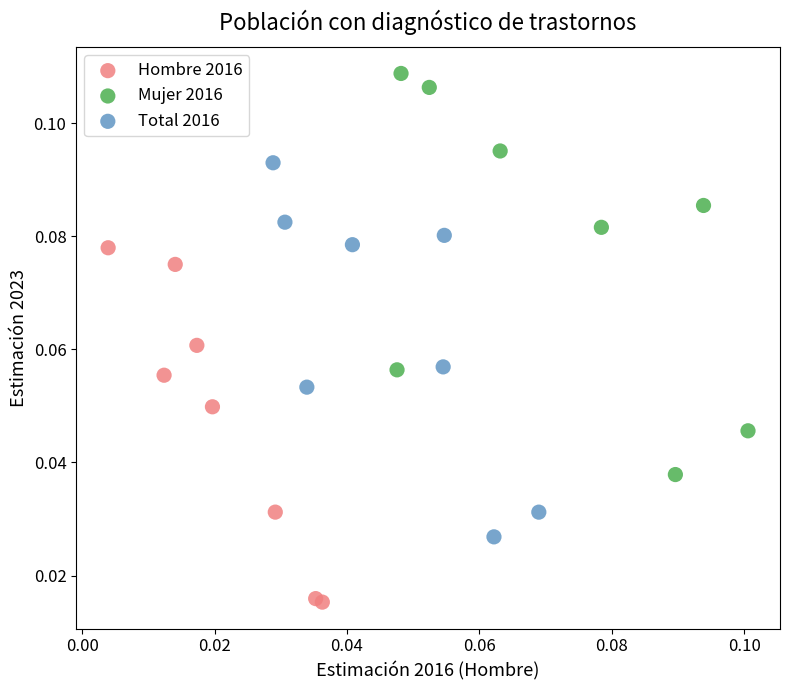

Which series contains the highest Y value?

Mujer 2016